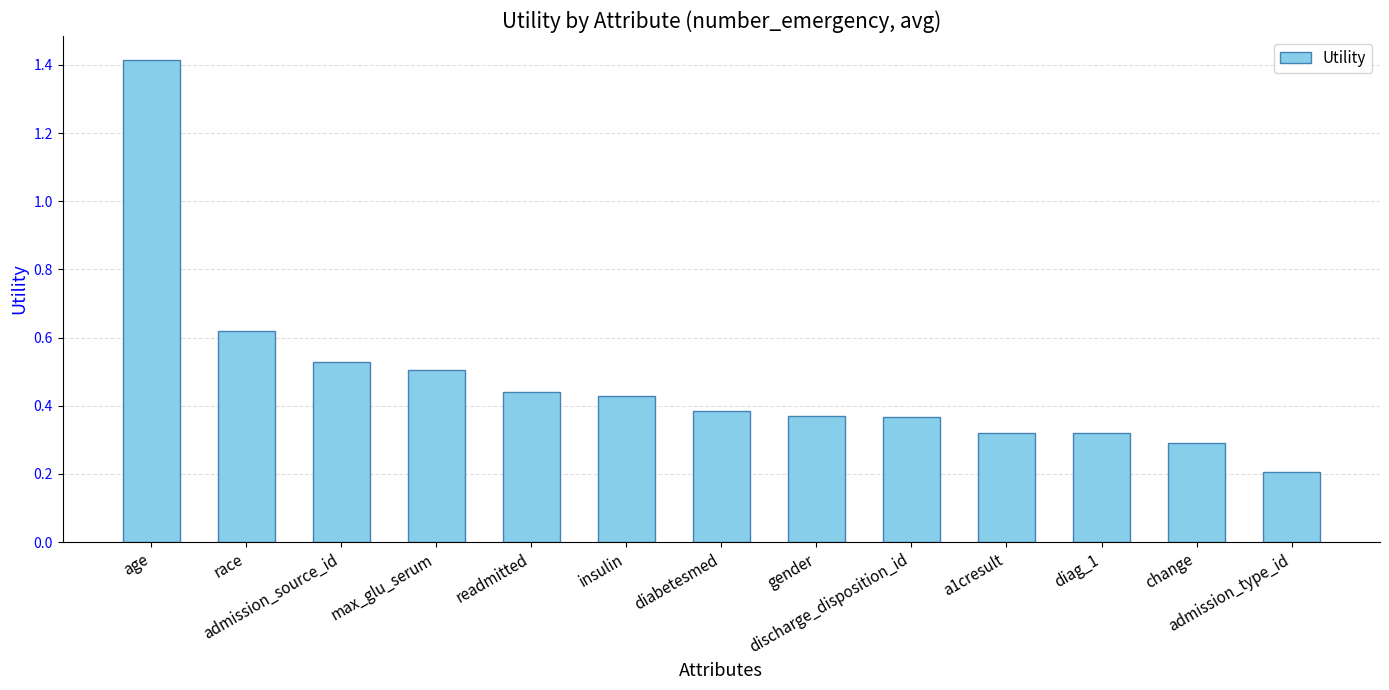

What is the minimum value shown in the chart?

0.2